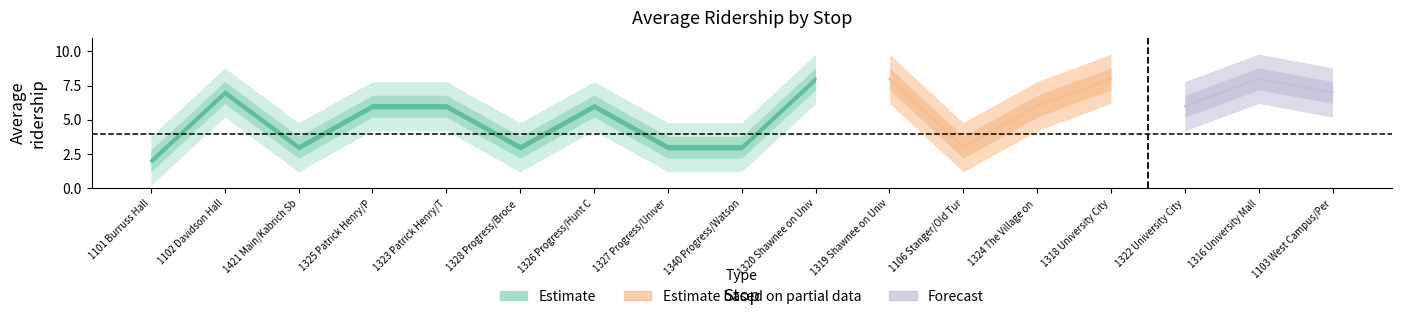

The chart shows a value of 2 at 1106 Stanger/Old Turner Wbnd. True or false?

False